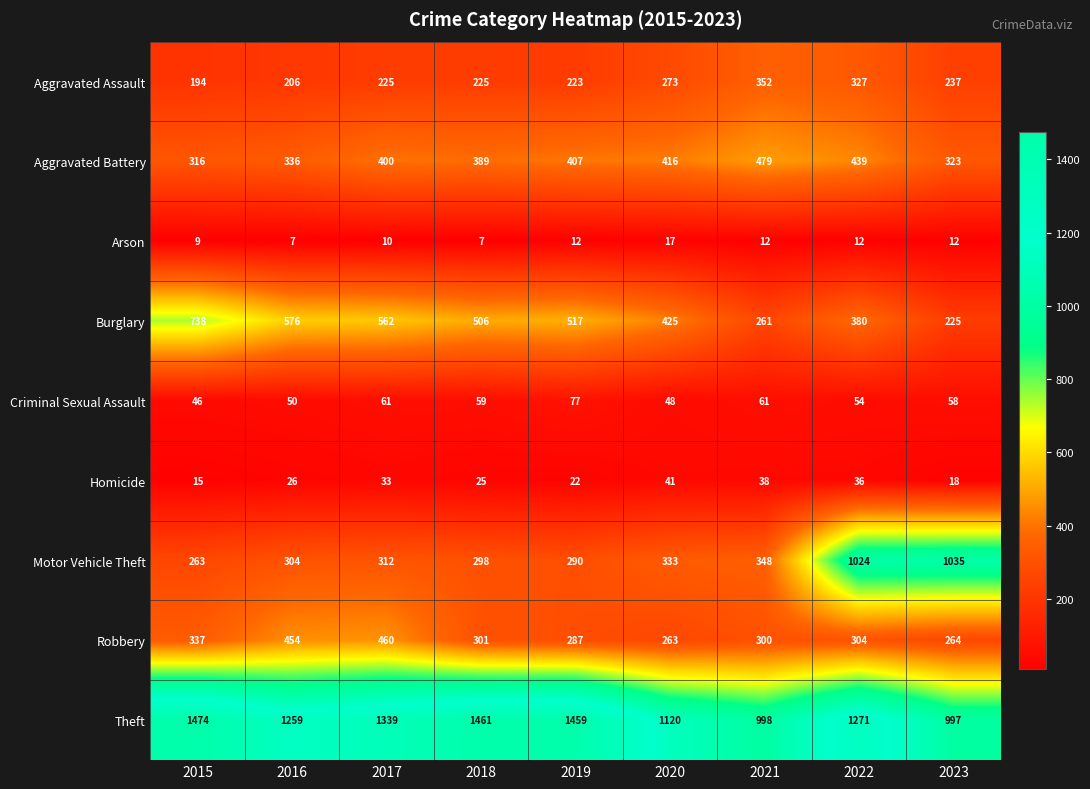

What is the lowest value of the Aggravated Assault series?

194